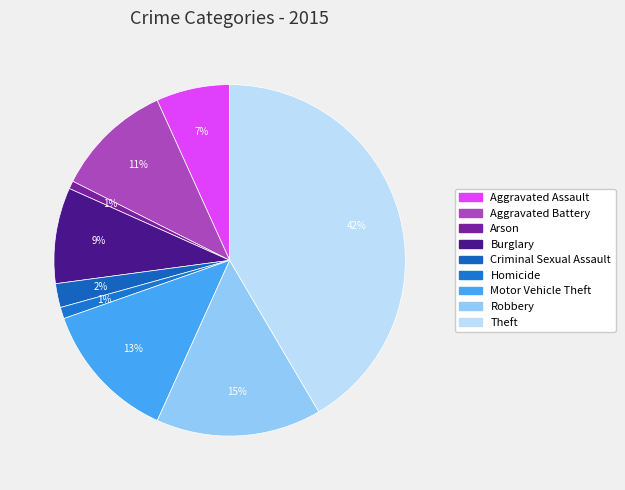

Is there a majority slice in this chart?

No